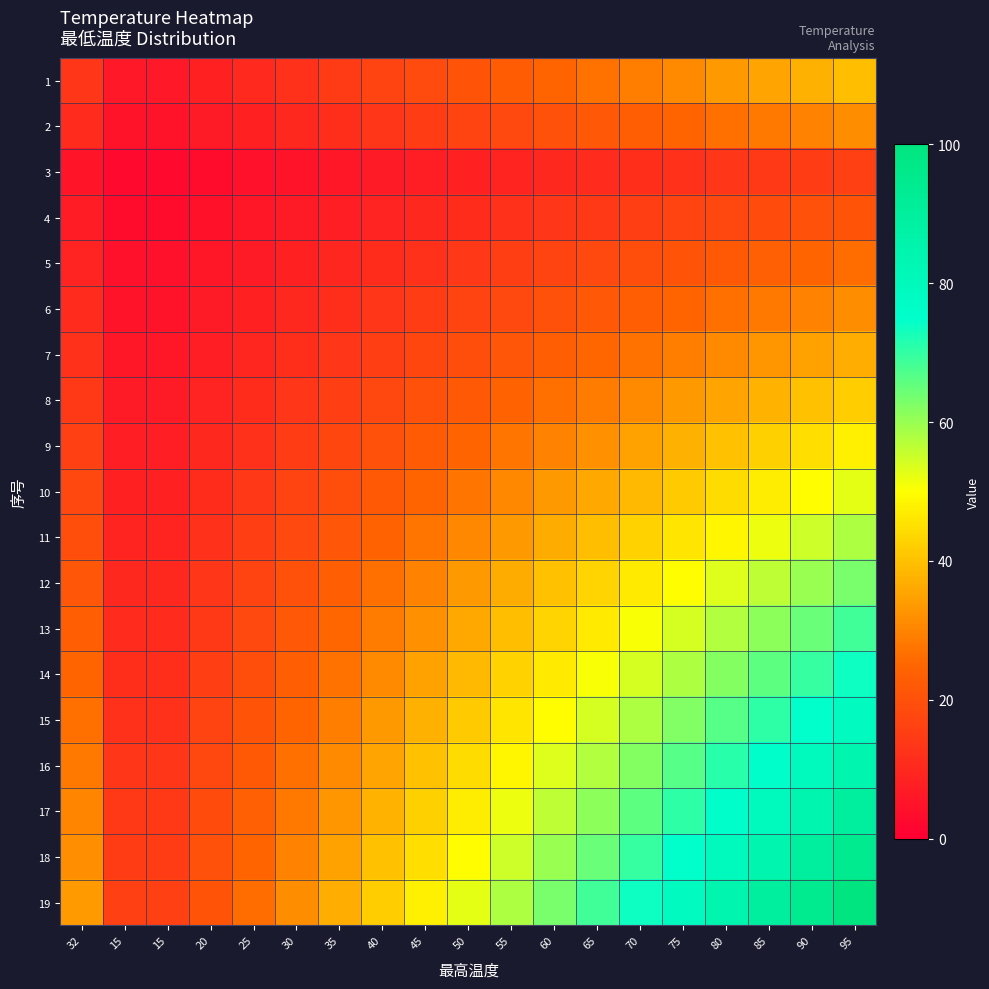

Reading left to right, extract all data points from this chart.

1: 32=13.3	15=6.2	15=6.2	20=8.3	25=10.4	30=12.5	35=14.5	40=16.6	45=18.7	50=20.8	55=22.9	60=24.9	65=27.0	70=29.1	75=31.2	80=33.2	85=35.3	90=37.4	95=39.5
2: 32=10.6	15=5.0	15=5.0	20=6.6	25=8.3	30=10.0	35=11.6	40=13.3	45=15.0	50=16.6	55=18.3	60=19.9	65=21.6	70=23.3	75=24.9	80=26.6	85=28.3	90=29.9	95=31.6
3: 32=5.3	15=2.5	15=2.5	20=3.3	25=4.2	30=5.0	35=5.8	40=6.6	45=7.5	50=8.3	55=9.1	60=10.0	65=10.8	70=11.6	75=12.5	80=13.3	85=14.1	90=15.0	95=15.8
4: 32=7.1	15=3.3	15=3.3	20=4.4	25=5.5	30=6.6	35=7.8	40=8.9	45=10.0	50=11.1	55=12.2	60=13.3	65=14.4	70=15.5	75=16.6	80=17.7	85=18.8	90=19.9	95=21.1
5: 32=8.9	15=4.2	15=4.2	20=5.5	25=6.9	30=8.3	35=9.7	40=11.1	45=12.5	50=13.9	55=15.2	60=16.6	65=18.0	70=19.4	75=20.8	80=22.2	85=23.5	90=24.9	95=26.3
6: 32=10.6	15=5.0	15=5.0	20=6.6	25=8.3	30=10.0	35=11.6	40=13.3	45=15.0	50=16.6	55=18.3	60=19.9	65=21.6	70=23.3	75=24.9	80=26.6	85=28.3	90=29.9	95=31.6
7: 32=12.4	15=5.8	15=5.8	20=7.8	25=9.7	30=11.6	35=13.6	40=15.5	45=17.5	50=19.4	55=21.3	60=23.3	65=25.2	70=27.1	75=29.1	80=31.0	85=33.0	90=34.9	95=36.8
8: 32=14.2	15=6.6	15=6.6	20=8.9	25=11.1	30=13.3	35=15.5	40=17.7	45=19.9	50=22.2	55=24.4	60=26.6	65=28.8	70=31.0	75=33.2	80=35.5	85=37.7	90=39.9	95=42.1
9: 32=16.0	15=7.5	15=7.5	20=10.0	25=12.5	30=15.0	35=17.5	40=19.9	45=22.4	50=24.9	55=27.4	60=29.9	65=32.4	70=34.9	75=37.4	80=39.9	85=42.4	90=44.9	95=47.4
10: 32=17.7	15=8.3	15=8.3	20=11.1	25=13.9	30=16.6	35=19.4	40=22.2	45=24.9	50=27.7	55=30.5	60=33.2	65=36.0	70=38.8	75=41.6	80=44.3	85=47.1	90=49.9	95=52.6
11: 32=19.5	15=9.1	15=9.1	20=12.2	25=15.2	30=18.3	35=21.3	40=24.4	45=27.4	50=30.5	55=33.5	60=36.6	65=39.6	70=42.7	75=45.7	80=48.8	85=51.8	90=54.8	95=57.9
12: 32=21.3	15=10.0	15=10.0	20=13.3	25=16.6	30=19.9	35=23.3	40=26.6	45=29.9	50=33.2	55=36.6	60=39.9	65=43.2	70=46.5	75=49.9	80=53.2	85=56.5	90=59.8	95=63.2
13: 32=23.0	15=10.8	15=10.8	20=14.4	25=18.0	30=21.6	35=25.2	40=28.8	45=32.4	50=36.0	55=39.6	60=43.2	65=46.8	70=50.4	75=54.0	80=57.6	85=61.2	90=64.8	95=68.4
14: 32=24.8	15=11.6	15=11.6	20=15.5	25=19.4	30=23.3	35=27.1	40=31.0	45=34.9	50=38.8	55=42.7	60=46.5	65=50.4	70=54.3	75=58.2	80=62.0	85=65.9	90=69.8	95=73.7
15: 32=26.6	15=12.5	15=12.5	20=16.6	25=20.8	30=24.9	35=29.1	40=33.2	45=37.4	50=41.6	55=45.7	60=49.9	65=54.0	70=58.2	75=62.3	80=66.5	85=70.6	90=74.8	95=78.9
16: 32=28.4	15=13.3	15=13.3	20=17.7	25=22.2	30=26.6	35=31.0	40=35.5	45=39.9	50=44.3	55=48.8	60=53.2	65=57.6	70=62.0	75=66.5	80=70.9	85=75.3	90=79.8	95=84.2
17: 32=30.1	15=14.1	15=14.1	20=18.8	25=23.5	30=28.3	35=33.0	40=37.7	45=42.4	50=47.1	55=51.8	60=56.5	65=61.2	70=65.9	75=70.6	80=75.3	85=80.1	90=84.8	95=89.5
18: 32=31.9	15=15.0	15=15.0	20=19.9	25=24.9	30=29.9	35=34.9	40=39.9	45=44.9	50=49.9	55=54.8	60=59.8	65=64.8	70=69.8	75=74.8	80=79.8	85=84.8	90=89.8	95=94.7
19: 32=33.7	15=15.8	15=15.8	20=21.1	25=26.3	30=31.6	35=36.8	40=42.1	45=47.4	50=52.6	55=57.9	60=63.2	65=68.4	70=73.7	75=78.9	80=84.2	85=89.5	90=94.7	95=100.0